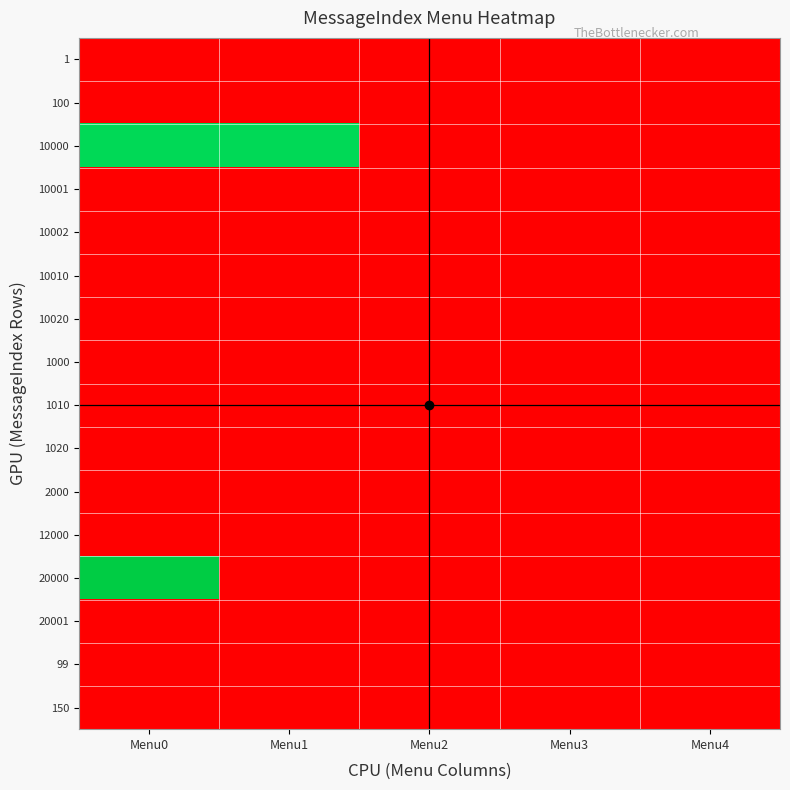

Reading right to left, extract all data points from this chart.

1: Menu4=0.0	Menu3=0.0	Menu2=0.0	Menu1=0.0	Menu0=0.0
100: Menu4=0.0	Menu3=0.0	Menu2=0.0	Menu1=0.0	Menu0=0.0
10000: Menu4=0.0	Menu3=0.0	Menu2=0.0	Menu1=9.2	Menu0=9.2
10001: Menu4=0.0	Menu3=0.0	Menu2=0.0	Menu1=0.0	Menu0=0.0
10002: Menu4=0.0	Menu3=0.0	Menu2=0.0	Menu1=0.0	Menu0=0.0
10010: Menu4=0.0	Menu3=0.0	Menu2=0.0	Menu1=0.0	Menu0=0.0
10020: Menu4=0.0	Menu3=0.0	Menu2=0.0	Menu1=0.0	Menu0=0.0
1000: Menu4=0.0	Menu3=0.0	Menu2=0.0	Menu1=0.0	Menu0=0.0
1010: Menu4=0.0	Menu3=0.0	Menu2=0.0	Menu1=0.0	Menu0=0.0
1020: Menu4=0.0	Menu3=0.0	Menu2=0.0	Menu1=0.0	Menu0=0.0
2000: Menu4=0.0	Menu3=0.0	Menu2=0.0	Menu1=0.0	Menu0=0.0
12000: Menu4=0.0	Menu3=0.0	Menu2=0.0	Menu1=0.0	Menu0=0.0
20000: Menu4=0.0	Menu3=0.0	Menu2=0.0	Menu1=0.0	Menu0=9.9
20001: Menu4=0.0	Menu3=0.0	Menu2=0.0	Menu1=0.0	Menu0=0.0
99: Menu4=0.0	Menu3=0.0	Menu2=0.0	Menu1=0.0	Menu0=0.0
150: Menu4=0.0	Menu3=0.0	Menu2=0.0	Menu1=0.0	Menu0=0.0